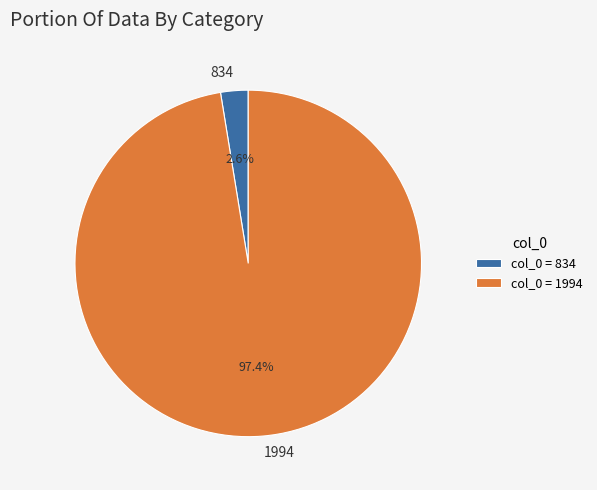

To the nearest percent, what is the difference between the 834 and 1994 slice percentages?

95%